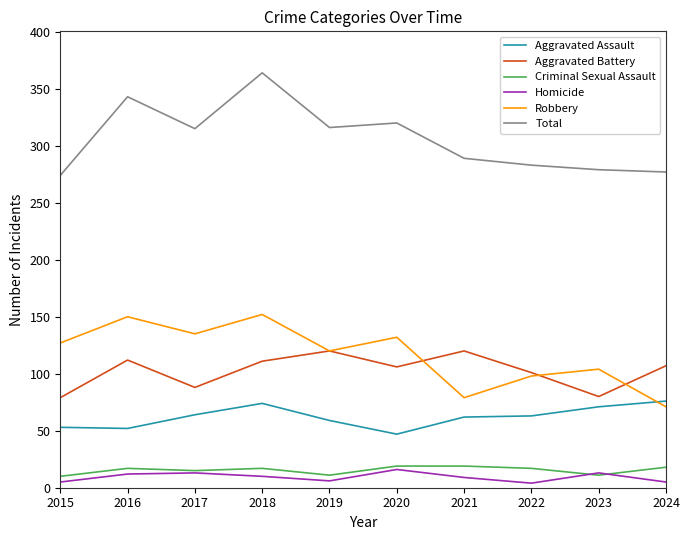

Where is the first local maximum for Robbery?

2016